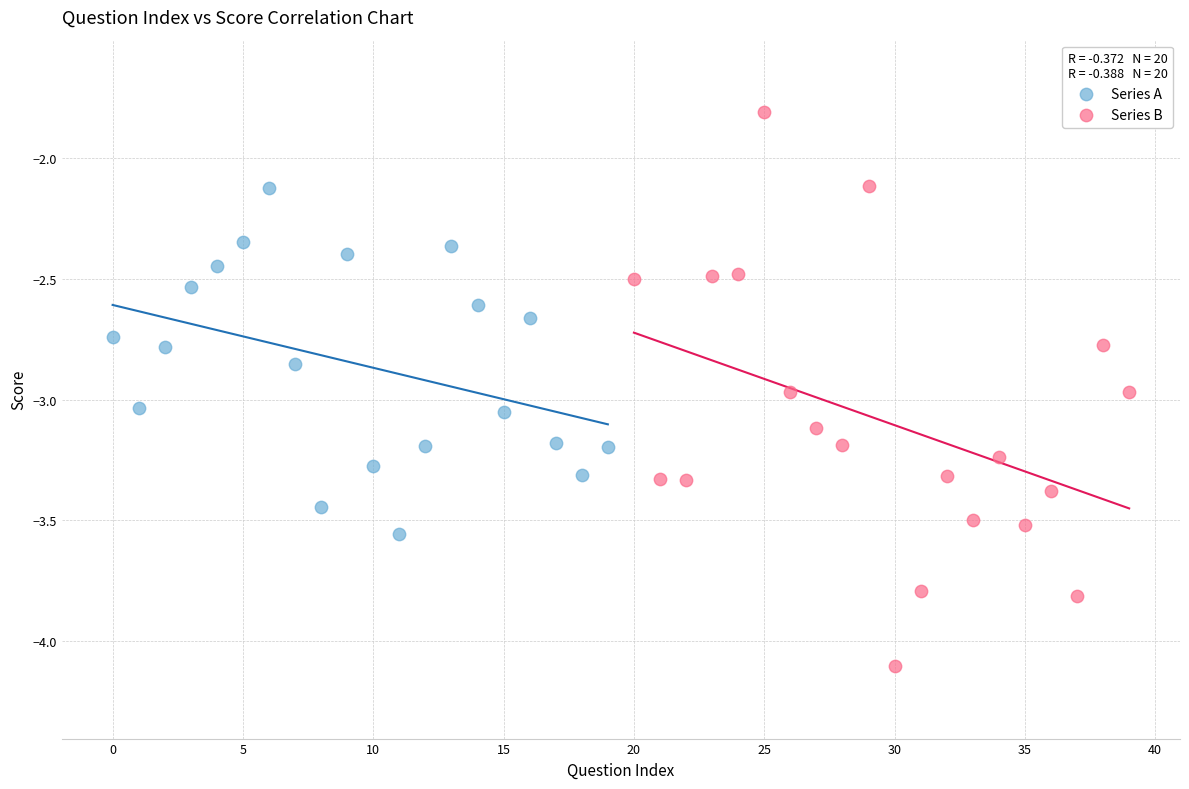

Which series reaches the minimum Y coordinate?

Series B